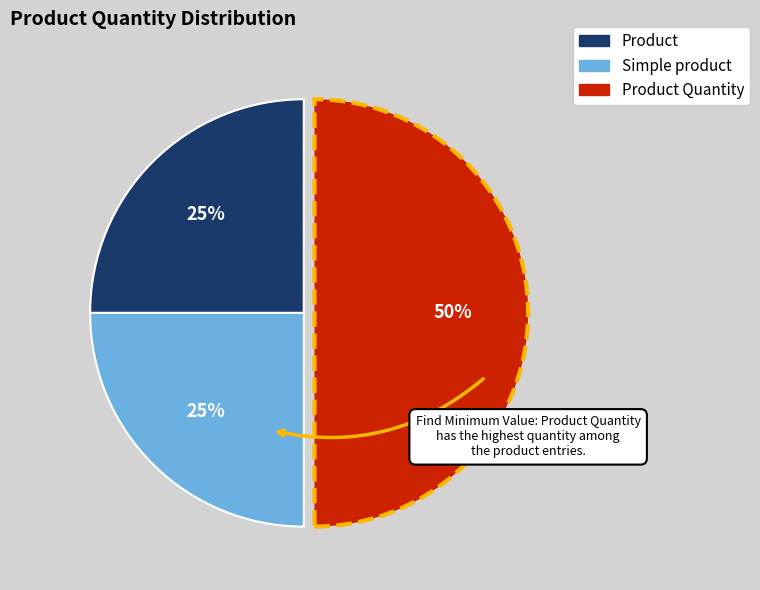

Count the number of slices in the pie.

3